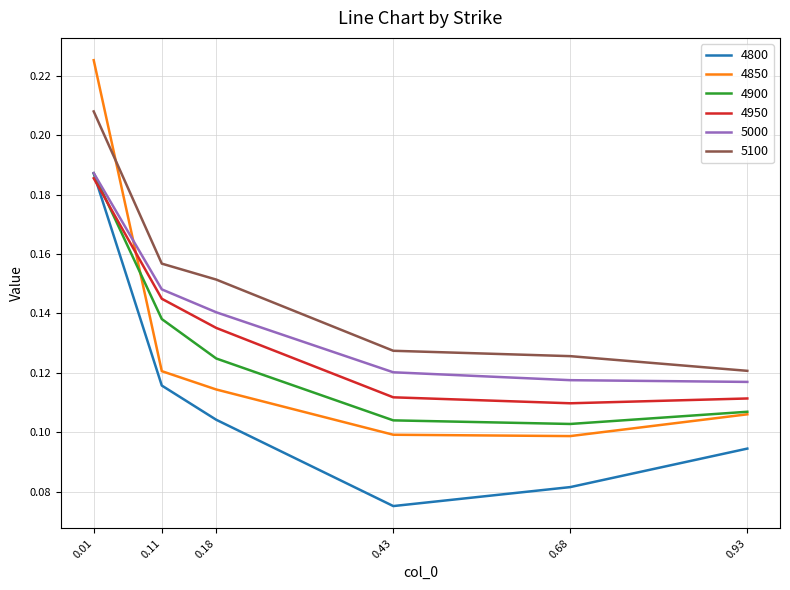

Is this an area chart (filled region under the line)?

No